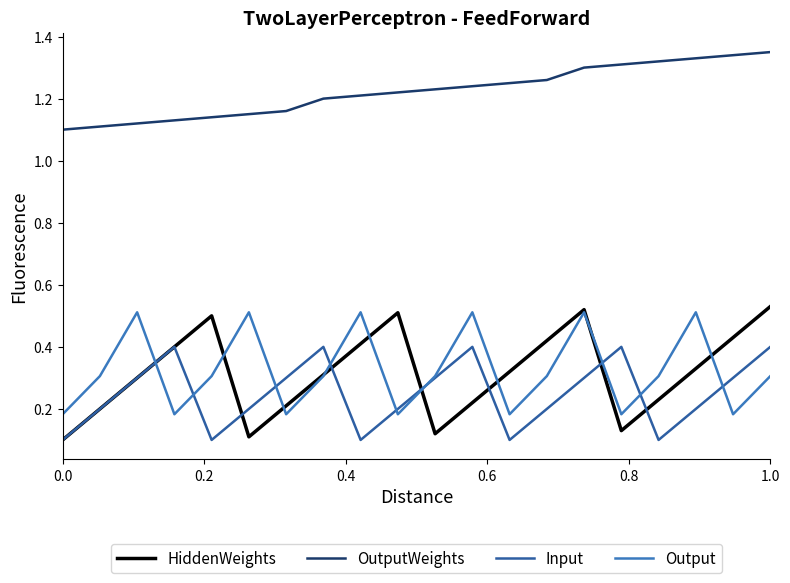

How many times do Output and HiddenWeights cross each other?

9